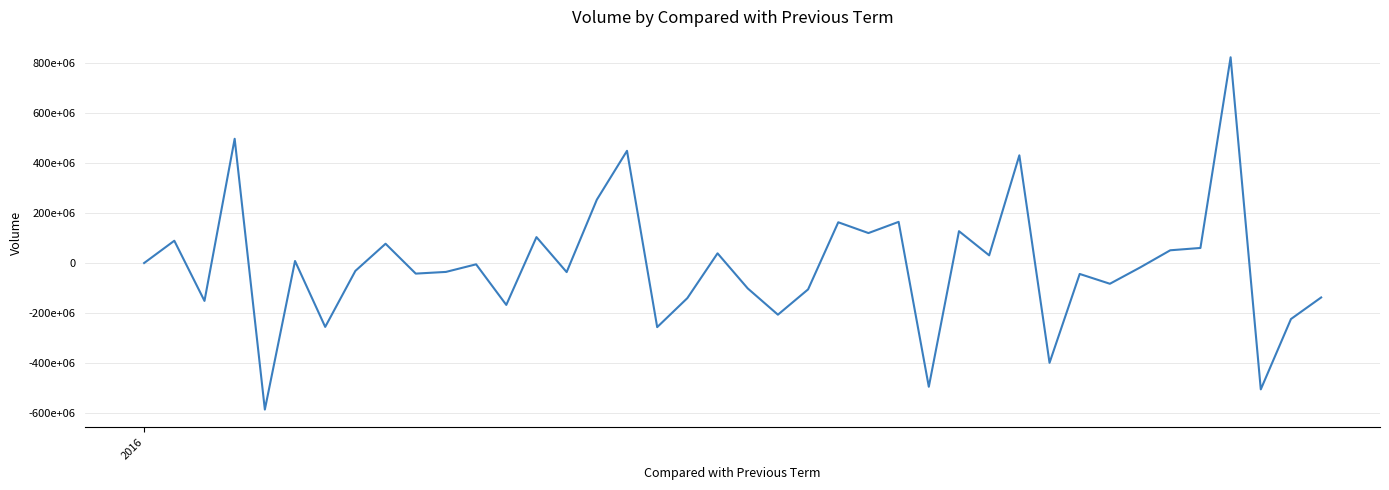

Reading left to right, extract all data points from this chart.

0	89236400	-151535200	497212000	-586269200	8143200	-255582000	-31430000	77215200	-42314400	-35540000	-5149600	-167591200	103695600	-36248800	253424800	449067200	-256547200	-140328000	38868400	-101556800	-206686000	-105427600	163123600	119954000	164750000	-495171600	127461200	30812400	431048800	-399286000	-43722800	-82940400	-17825600	51028400	60339200	823396400	-505587600	-224061200	-137744000